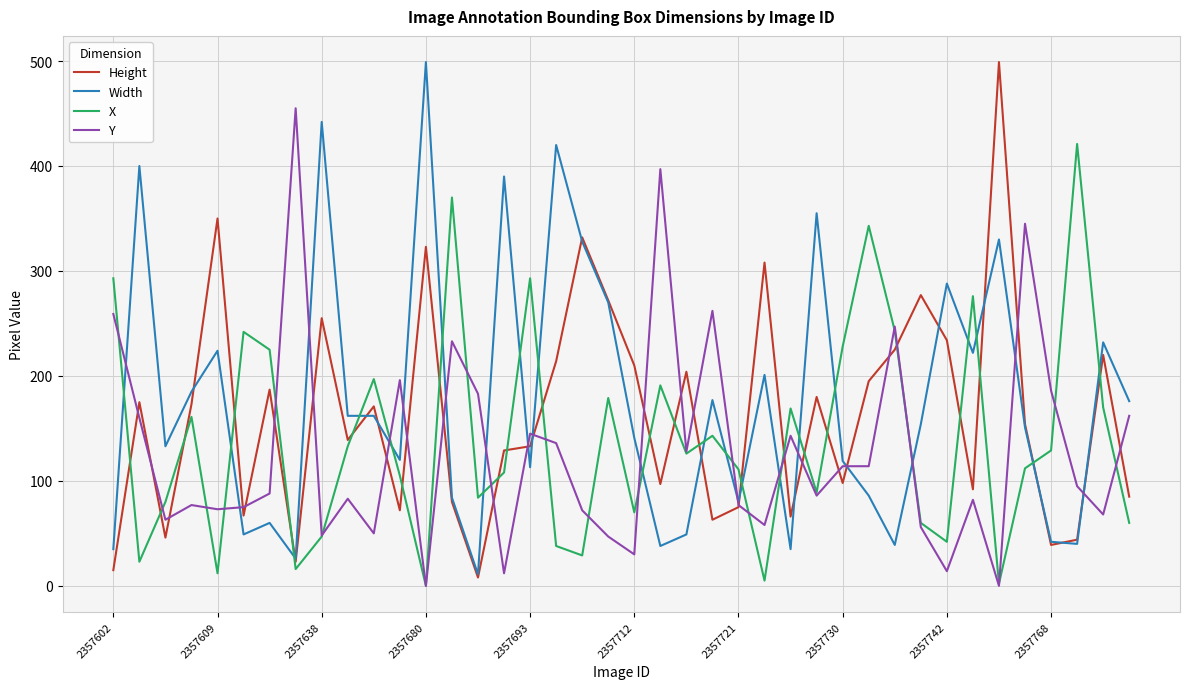

True or false: X and Width cross at least once.

True